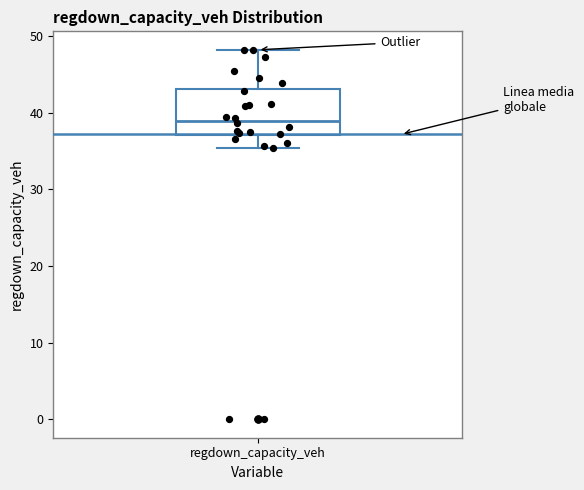

Transcribe this box plot: give where the median line is, the range the box spans, and where the two whiskers end, as read against the y-axis. The values are not printed on the chart, so give them approximately, as read against the axis.

median 39, box 37 to 43, whiskers 35 to 48